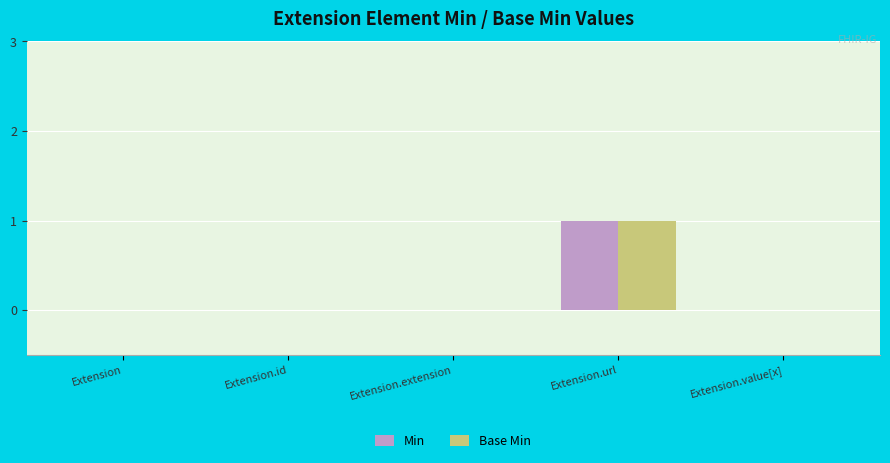

Reading right to left, what are all the values shown in this chart?

Min: 0	1	0	0	0
Base Min: 0	1	0	0	0